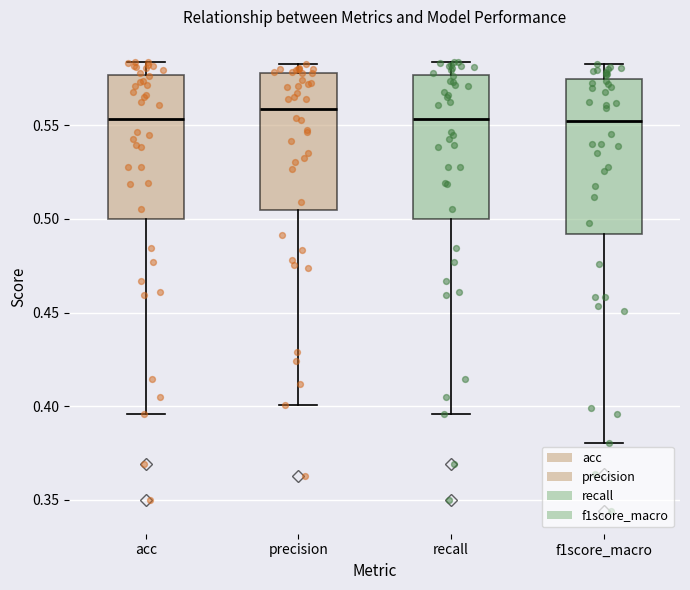

Which box has the highest median line?

precision